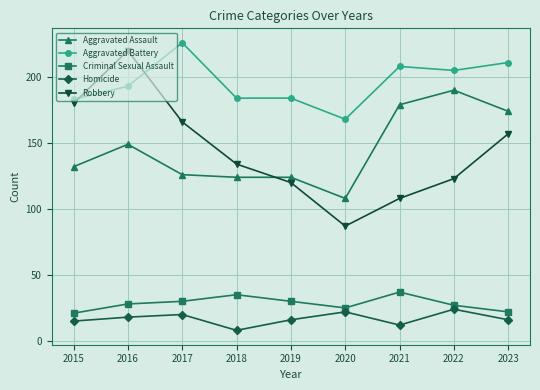

What value does the Criminal Sexual Assault series have at 2015?

21